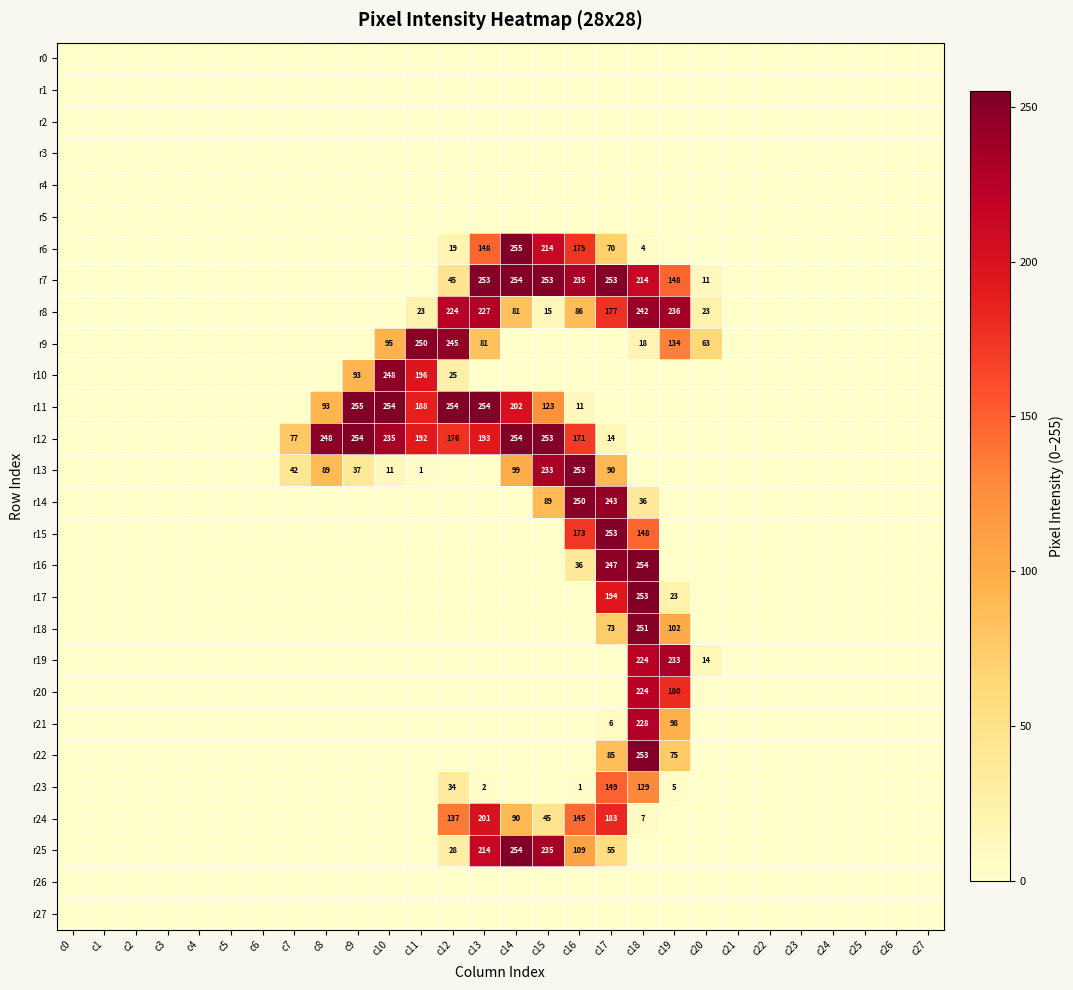

How many data points in r20 are above 0?

2